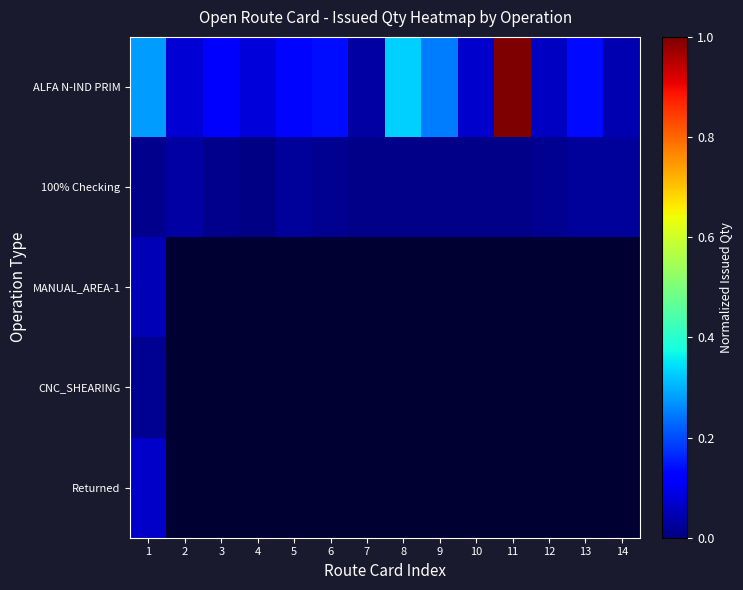

What is the total value across all series at 11?

1.0